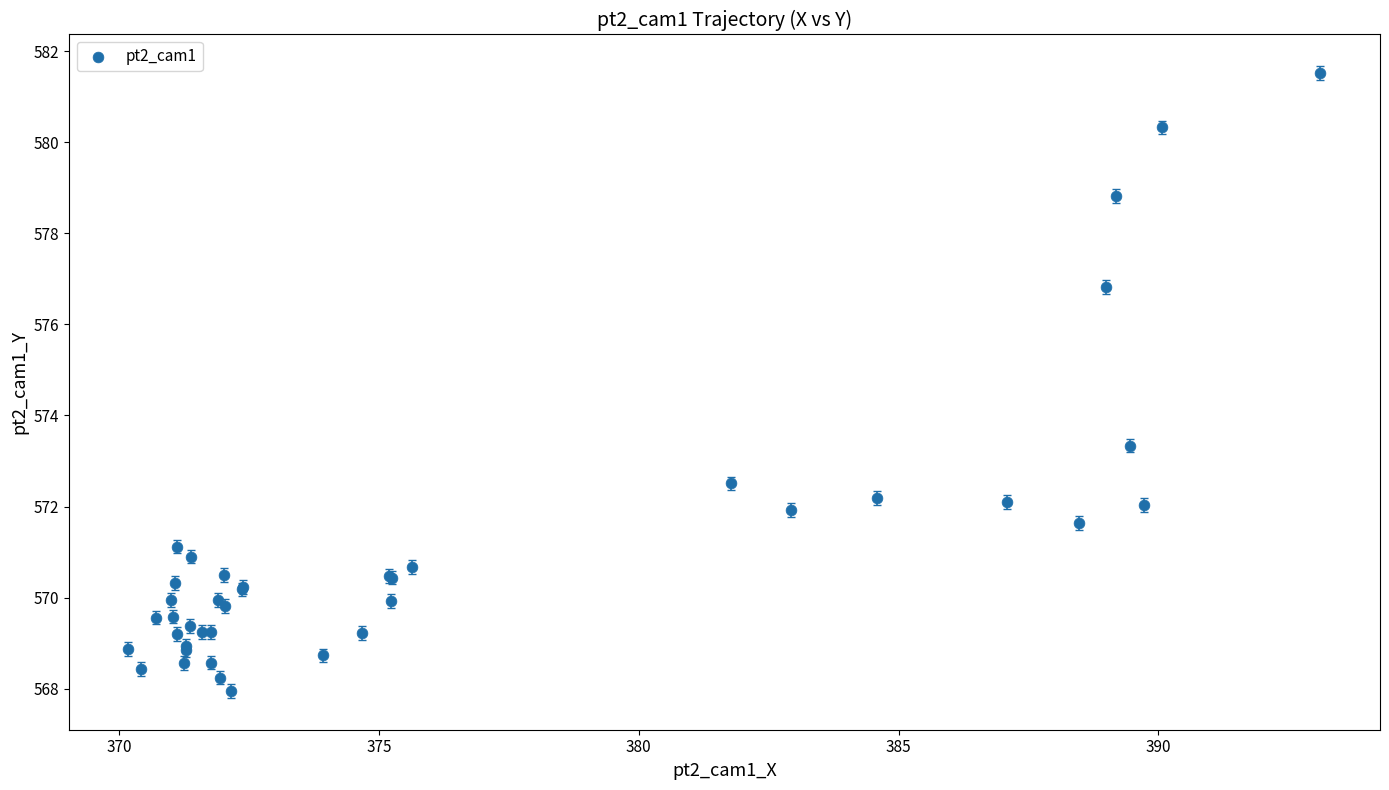

What Y value in the scatter plot is closest to 574?

573.3